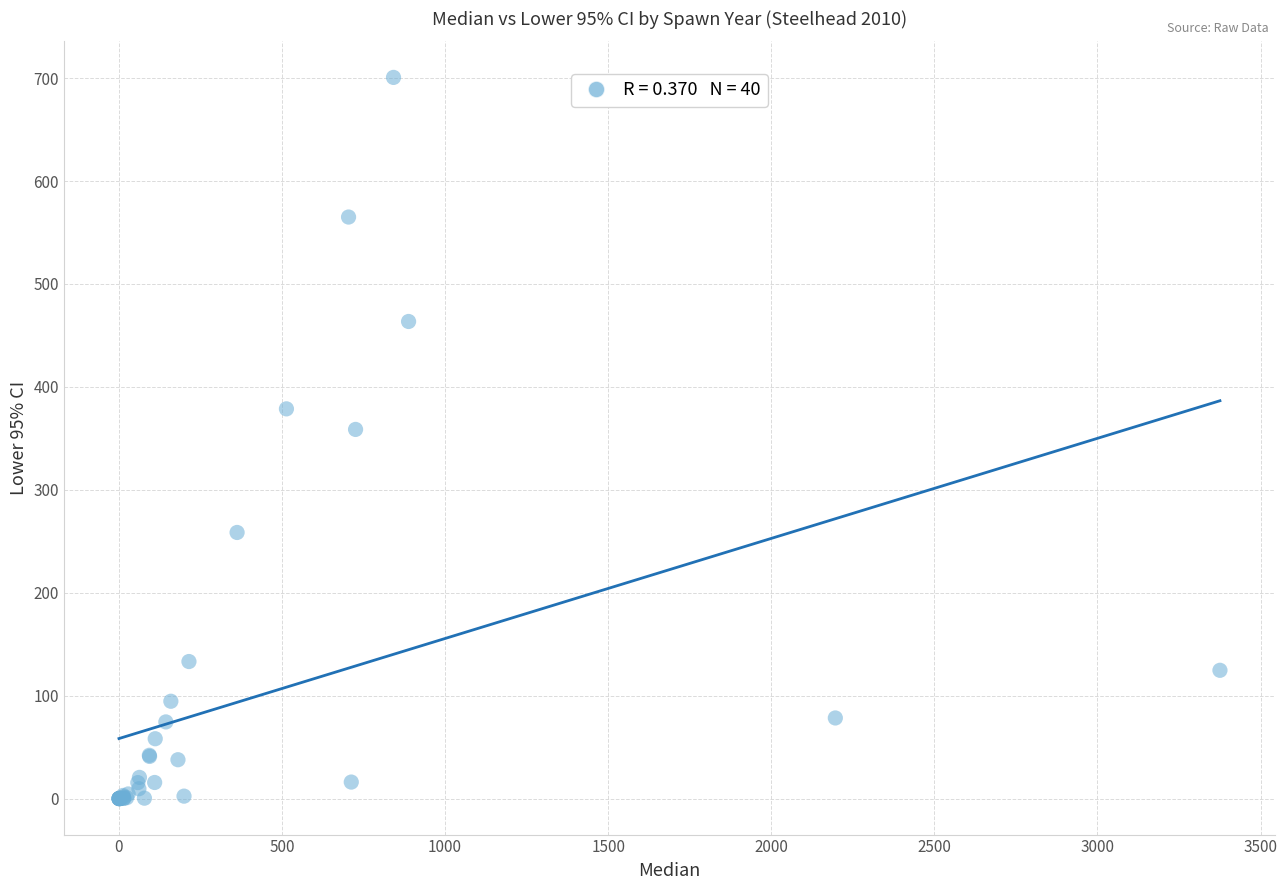

What Y value in the scatter plot is closest to 350?

358.6